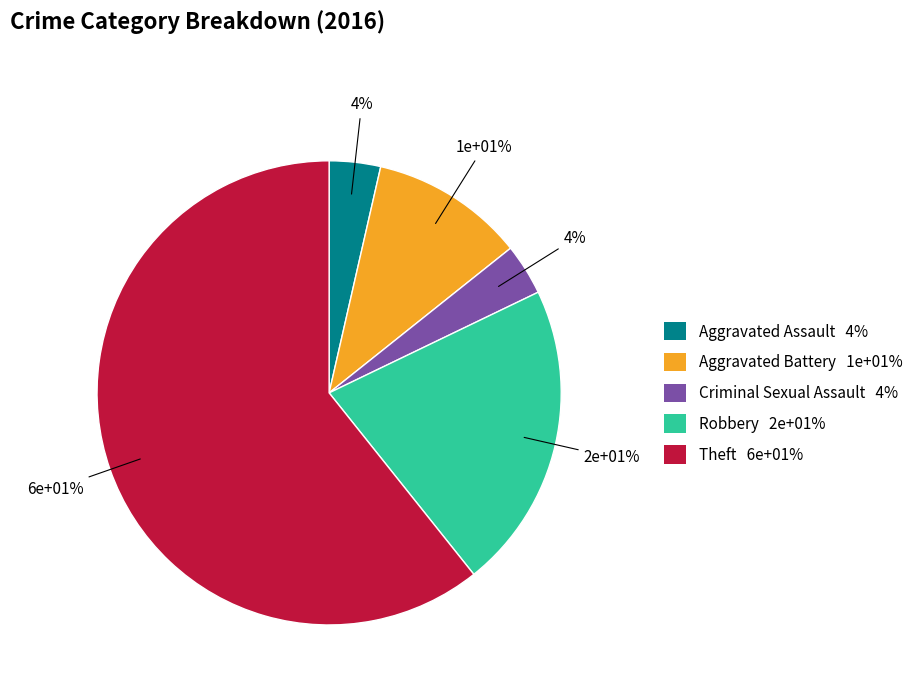

Do Aggravated Assault and Aggravated Battery together represent more than half of the pie?

No